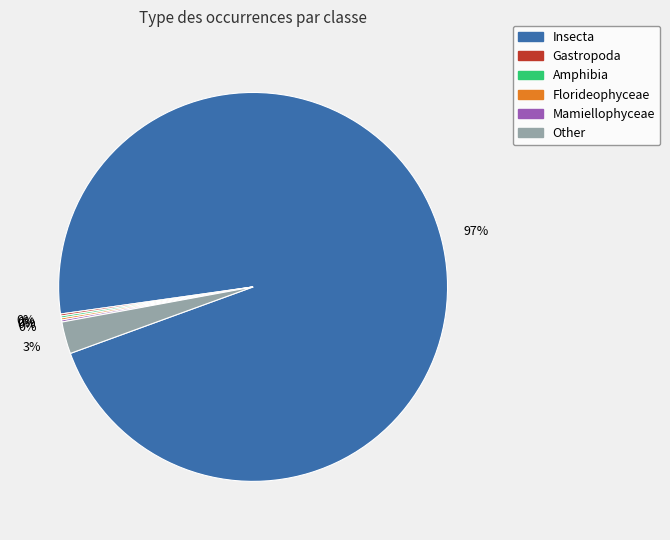

To the nearest percent, what is the average slice percentage?

17%